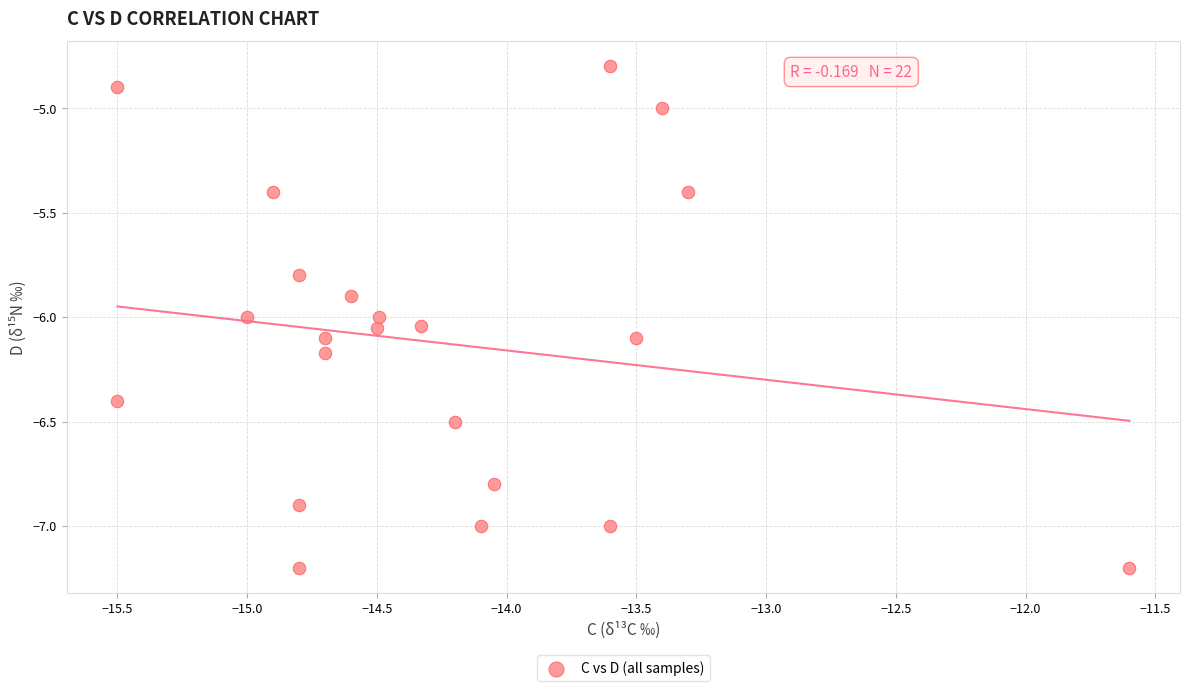

What is the range of X values (max minus min)?

3.9